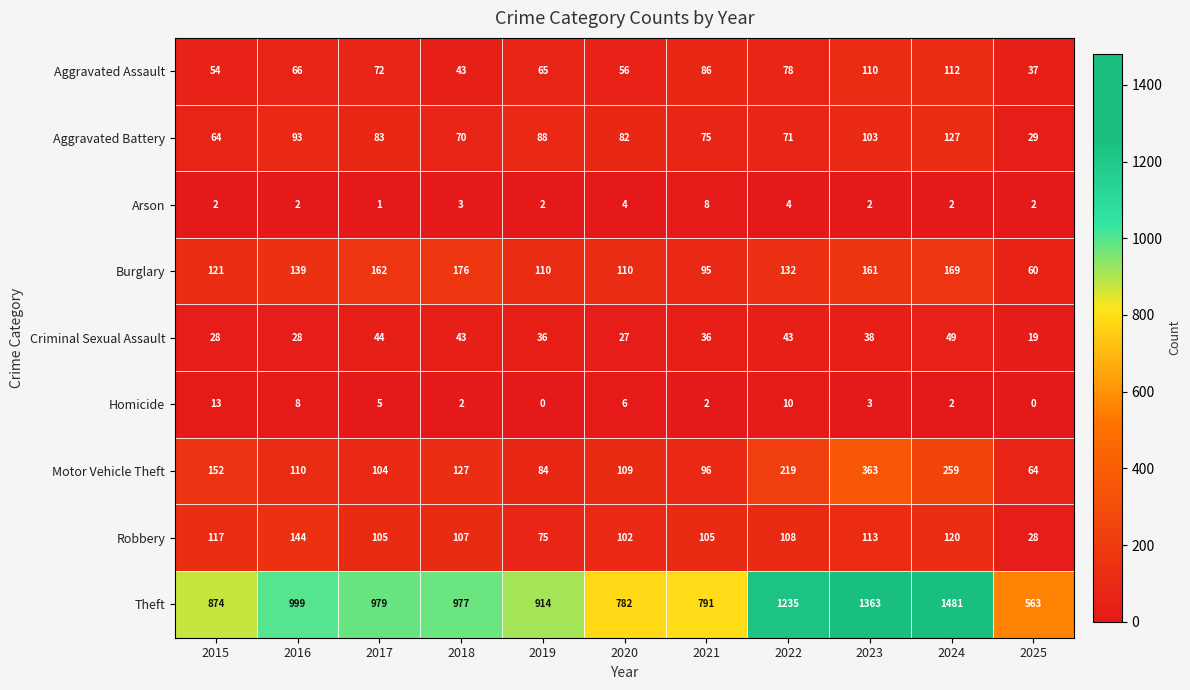

At which category is the sum across all series the highest?

2024